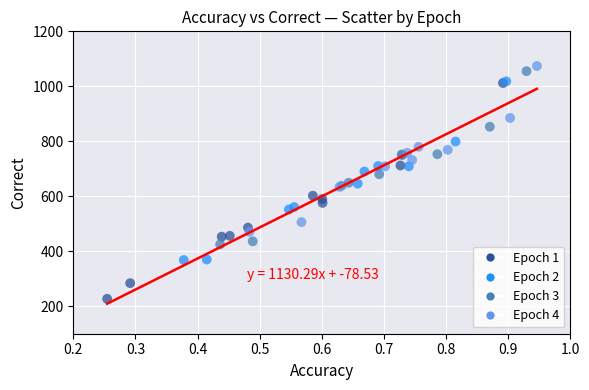

Which series has the largest Y range (max minus min)?

Epoch 1